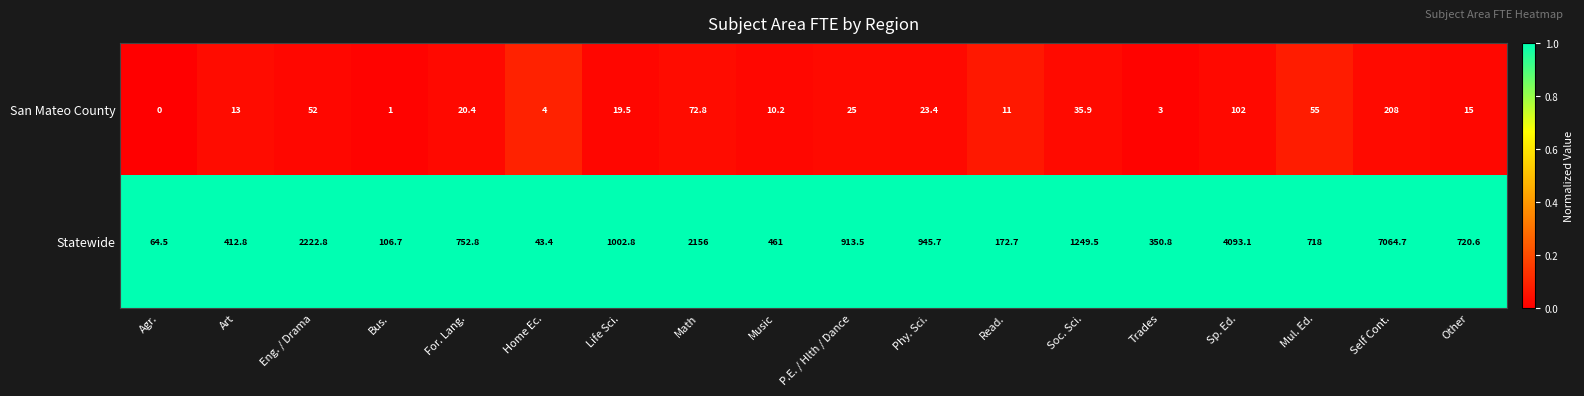

Which series changed the most between Math and Sp. Ed.?

Statewide